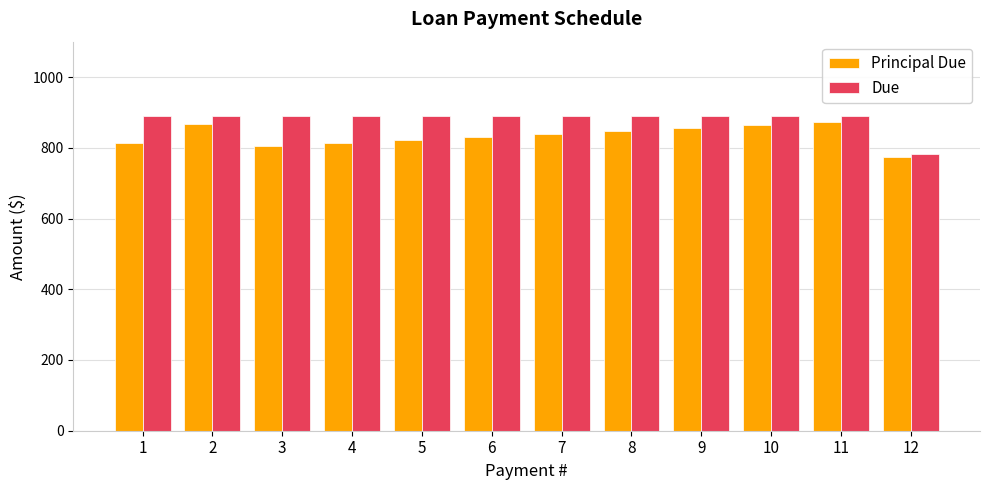

What is the value of the Principal Due bar at the 11th from the left?

872.0